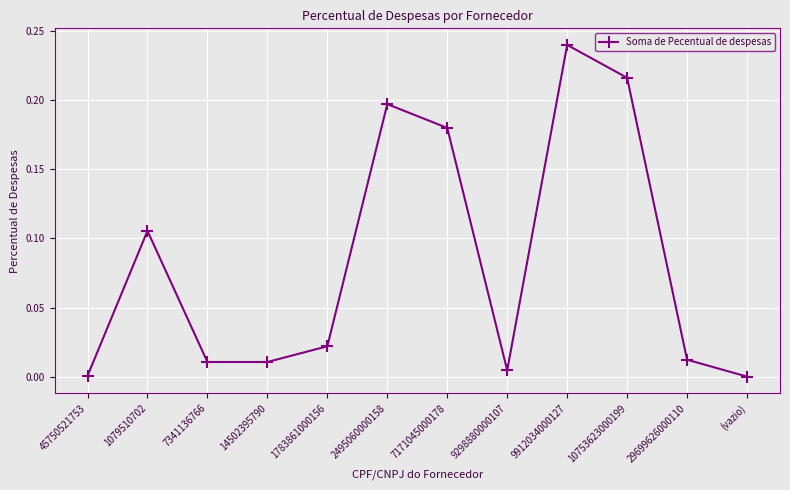

Which has a higher value, 2495060000158 or 45750521753?

2495060000158